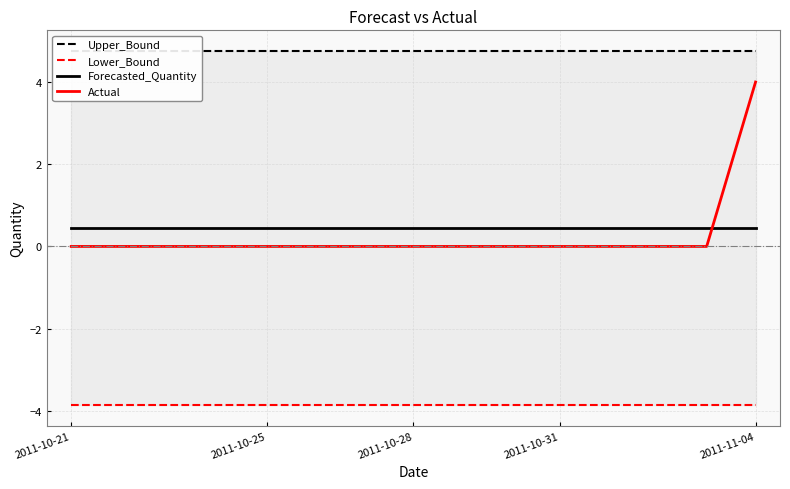

Rank the series by their maximum value, from lowest to highest.

Lower_Bound, Forecasted_Quantity, Actual, Upper_Bound